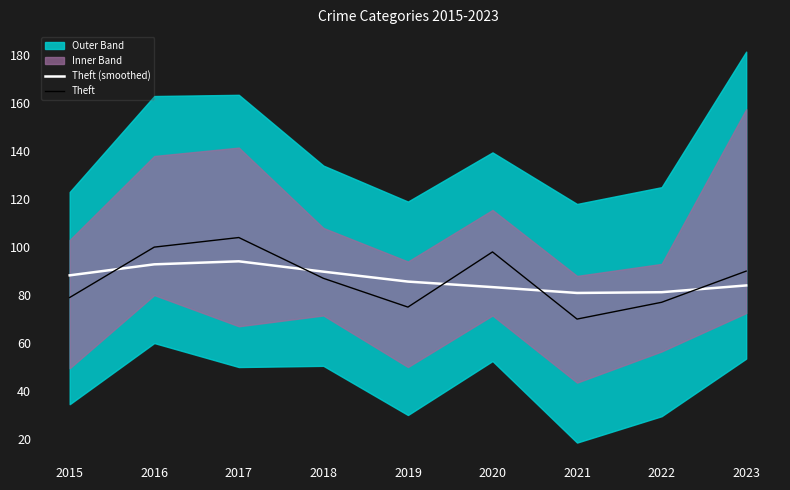

What is the sum of all Theft values?

780.0